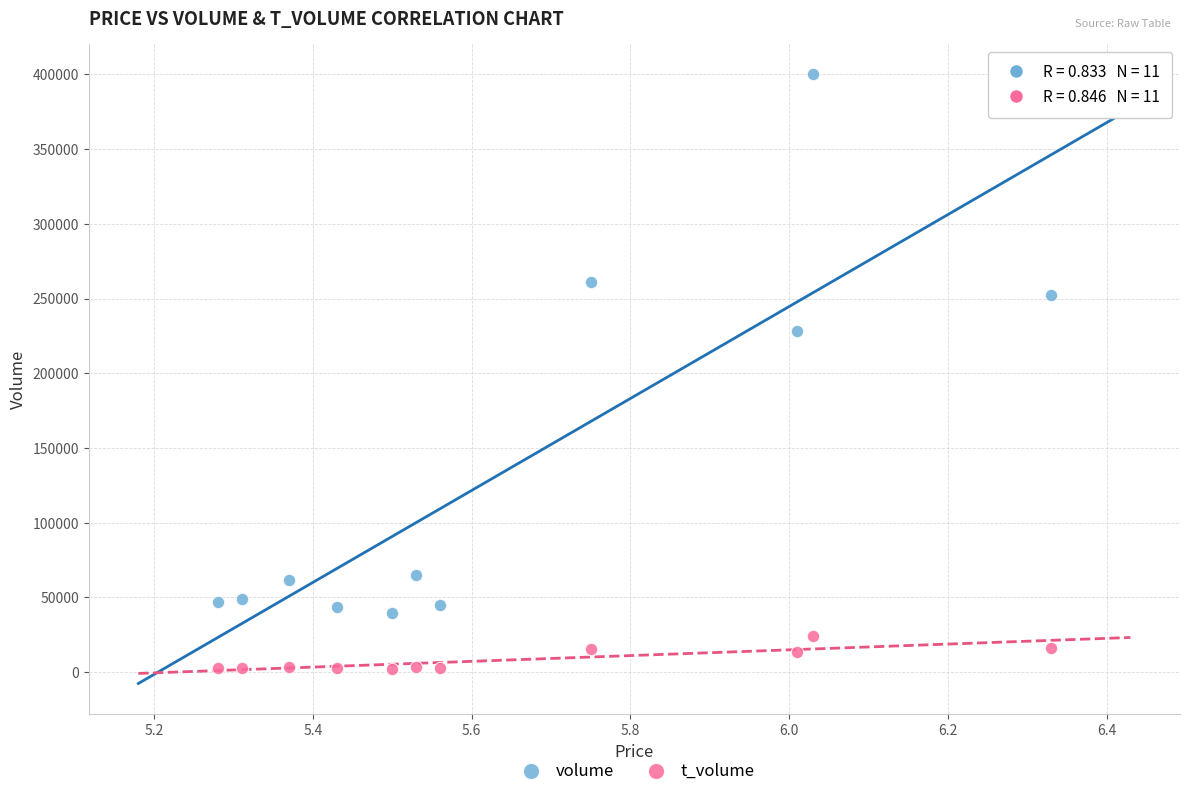

Which series contains the lowest Y value?

t_volume